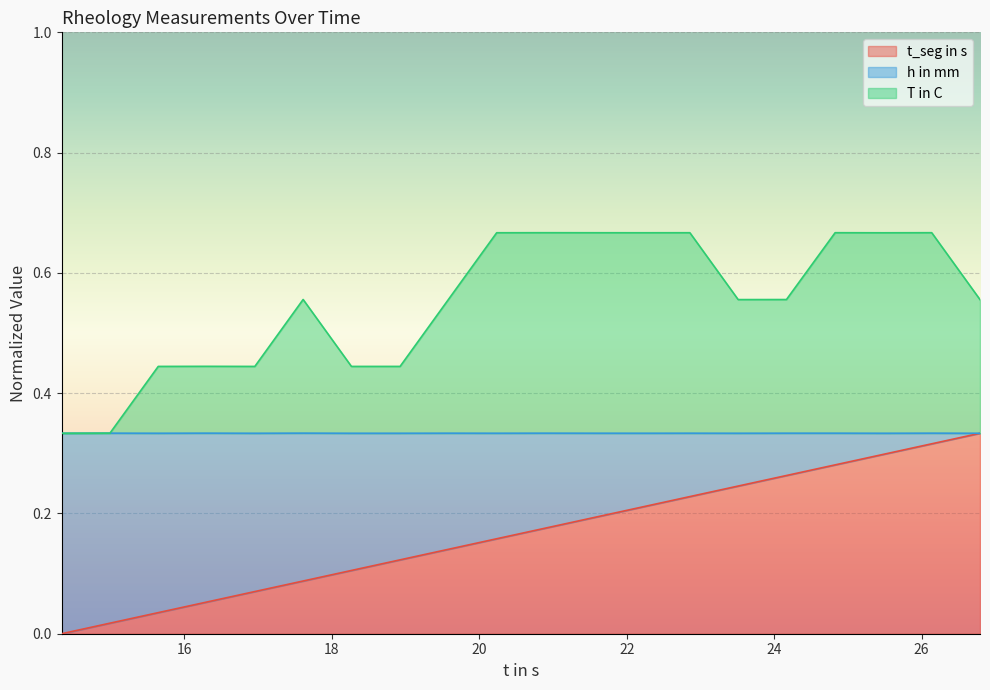

What is the value of the t_seg in s point at the 16th from the left?

0.3